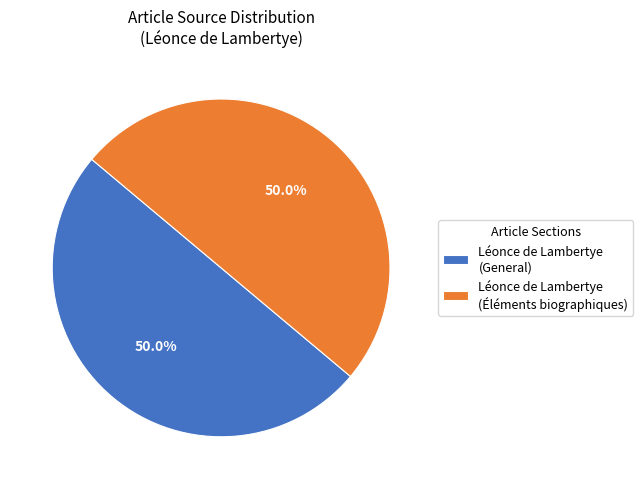

What is the ratio of the value at Léonce de Lambertye (General) to the value at Léonce de Lambertye (Éléments biographiques)?

1.0